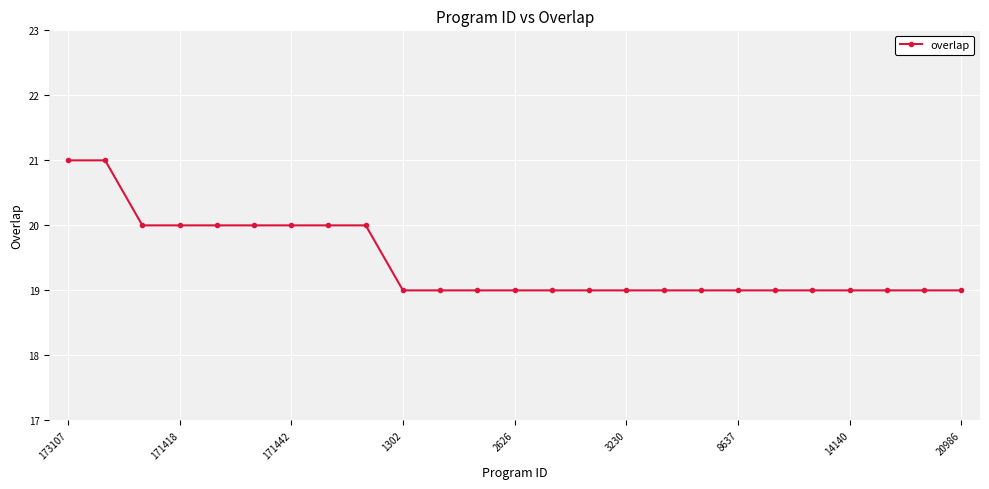

What is the maximum value shown in the chart?

21